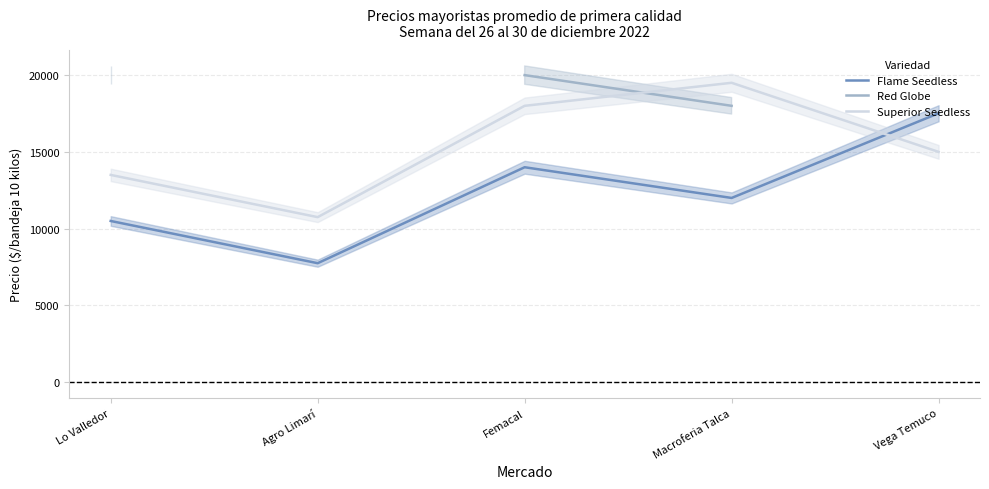

True or false: Superior Seedless and Red Globe intersect in this chart.

True